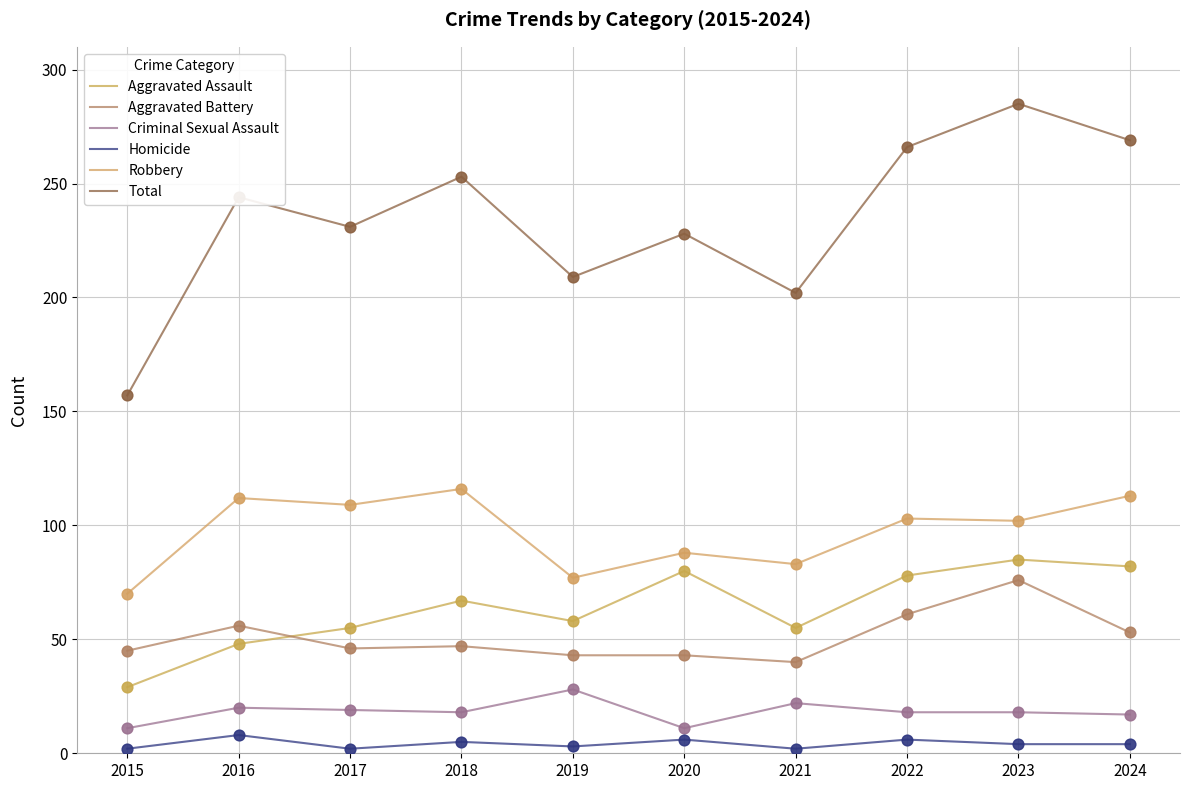

What is the total value across all series at 2018?

506